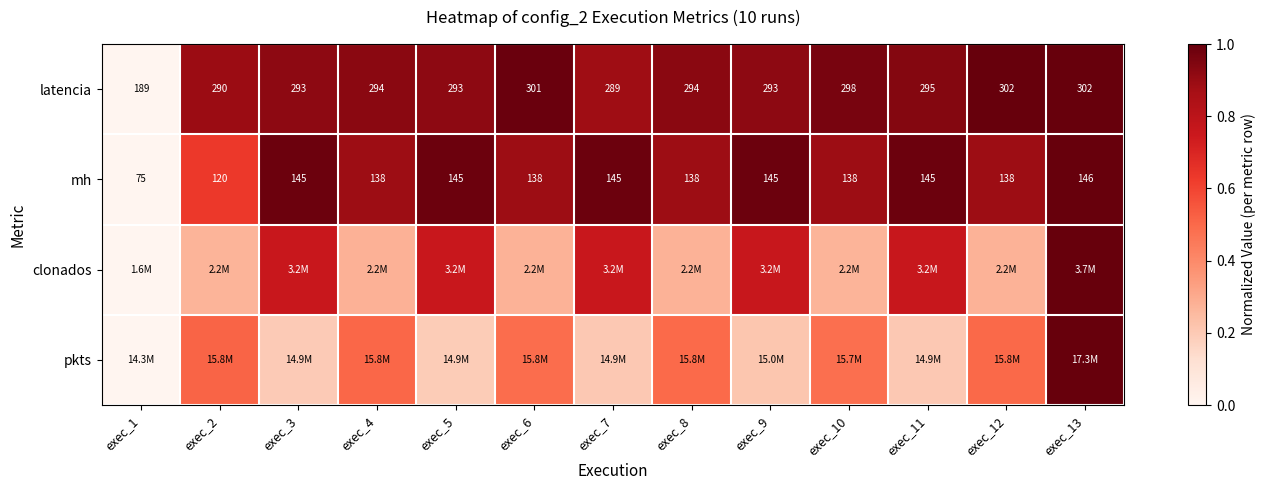

Which series changed the most between exec_4 and exec_12?

latencia